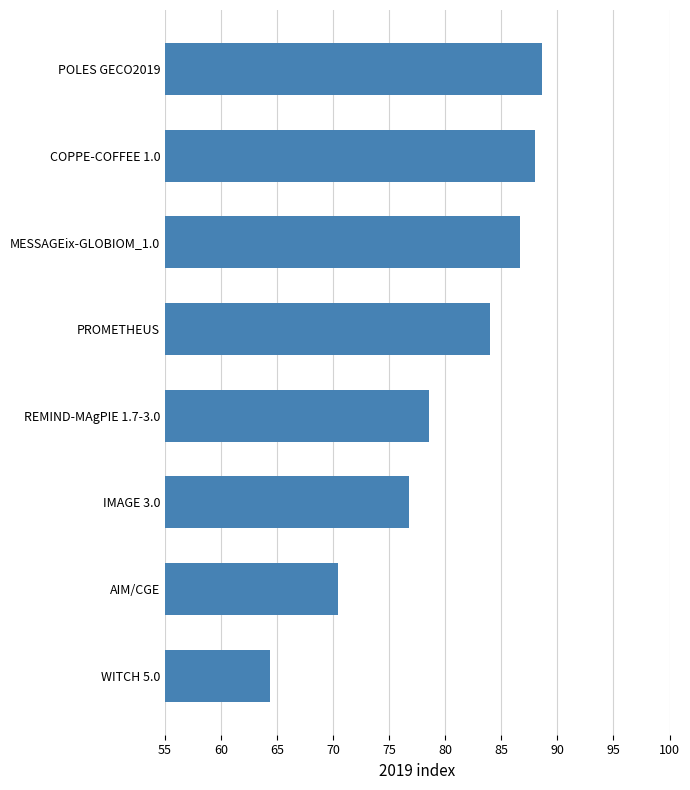

Are the bars grouped side by side (vs. stacked)?

No